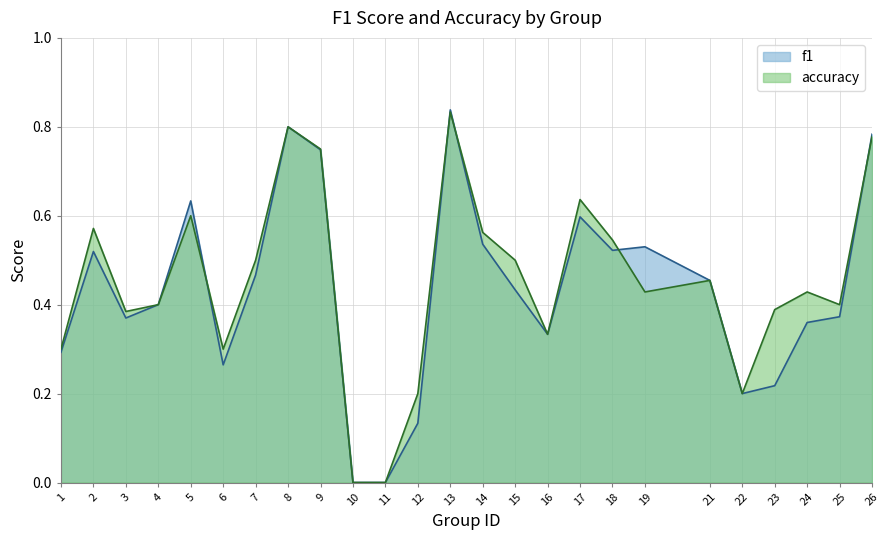

Reading left to right, transcribe all the data shown in this chart.

f1: 1=0.3	2=0.5	3=0.4	4=0.4	5=0.6	6=0.3	7=0.5	8=0.8	9=0.7	10=0.0	11=0.0	12=0.1	13=0.8	14=0.5	15=0.4	16=0.3	17=0.6	18=0.5	19=0.5	21=0.5	22=0.2	23=0.2	24=0.4	25=0.4	26=0.8
accuracy: 1=0.3	2=0.6	3=0.4	4=0.4	5=0.6	6=0.3	7=0.5	8=0.8	9=0.8	10=0.0	11=0.0	12=0.2	13=0.8	14=0.6	15=0.5	16=0.3	17=0.6	18=0.5	19=0.4	21=0.5	22=0.2	23=0.4	24=0.4	25=0.4	26=0.8